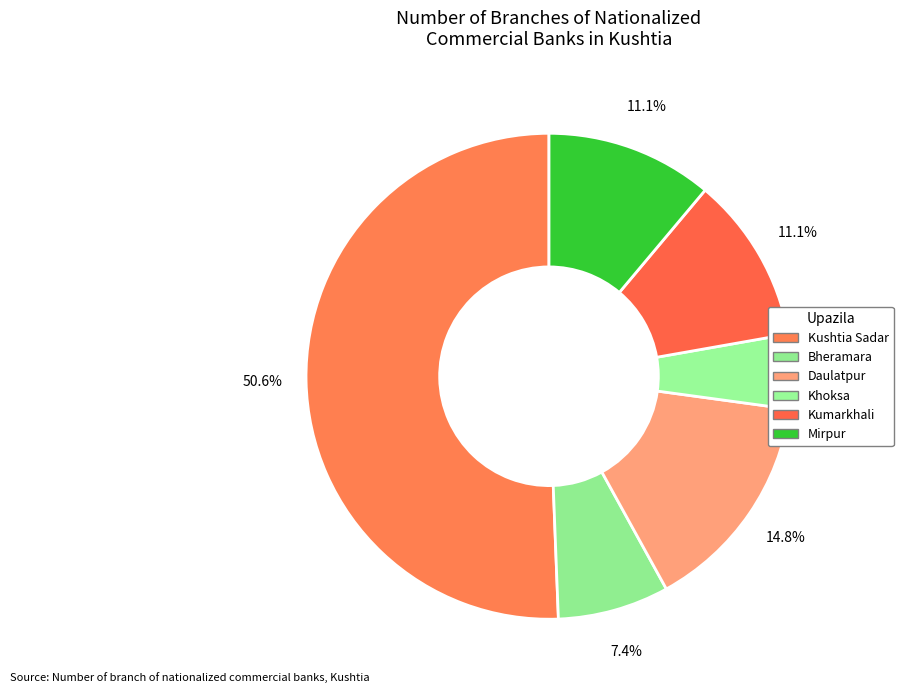

What is the total percentage of Kushtia Sadar and Khoksa?

55.6%